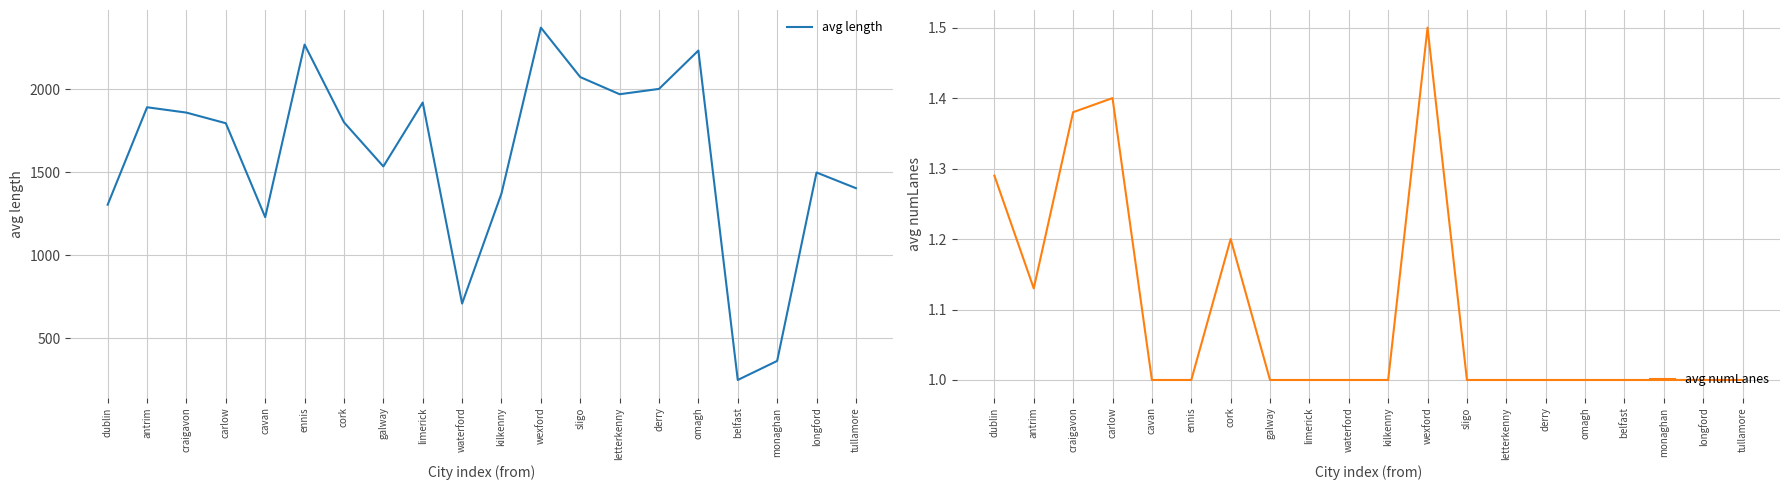

How many interior local valleys does the avg numLanes series have?

1